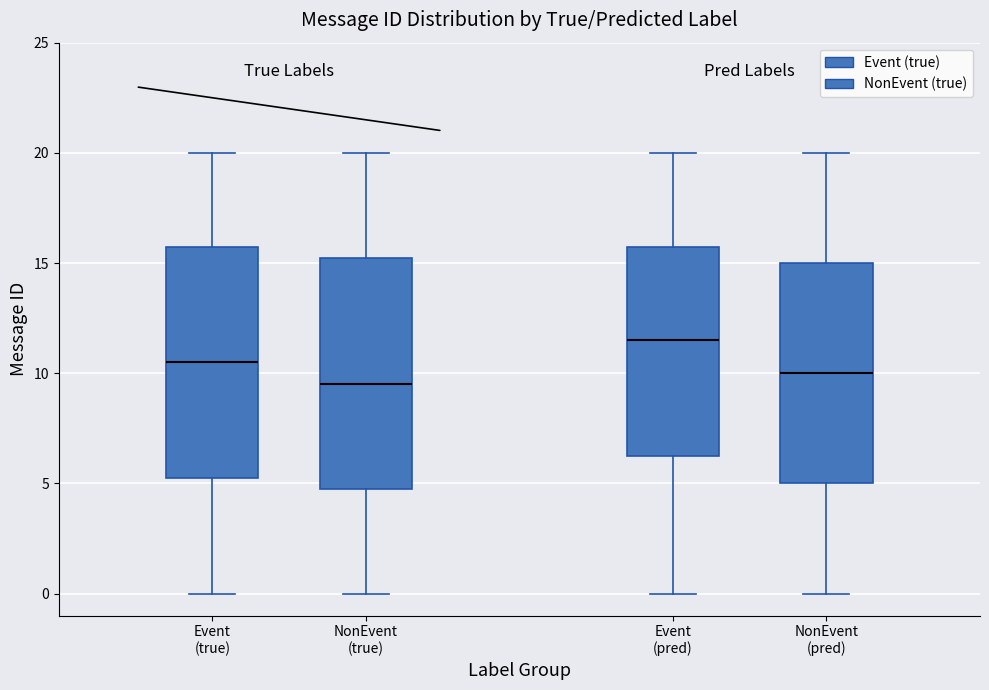

Reading left to right, read every box against the y-axis: the position of its median line, the range the box covers, and the ends of its whiskers. The values are not printed on the chart, so give them approximately, as read against the axis.

Event (true): median 10.5, box 5.5 to 16.0, whiskers 0.0 to 20.0
NonEvent (true): median 9.5, box 5.0 to 15.5, whiskers 0.0 to 20.0
Event (pred): median 11.5, box 6.5 to 16.0, whiskers 0.0 to 20.0
NonEvent (pred): median 10.0, box 5.0 to 15.0, whiskers 0.0 to 20.0